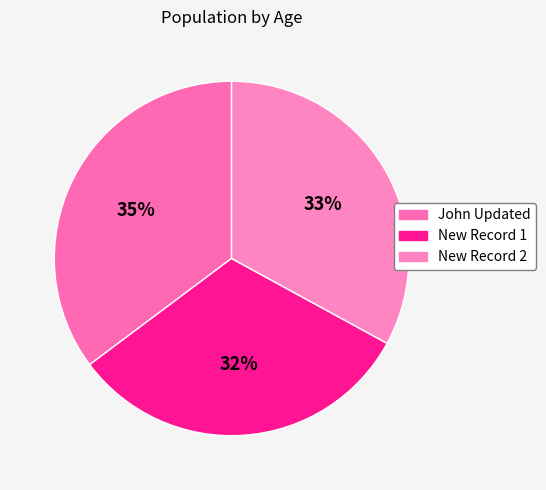

What portion of the pie excludes John Updated?

64.8%